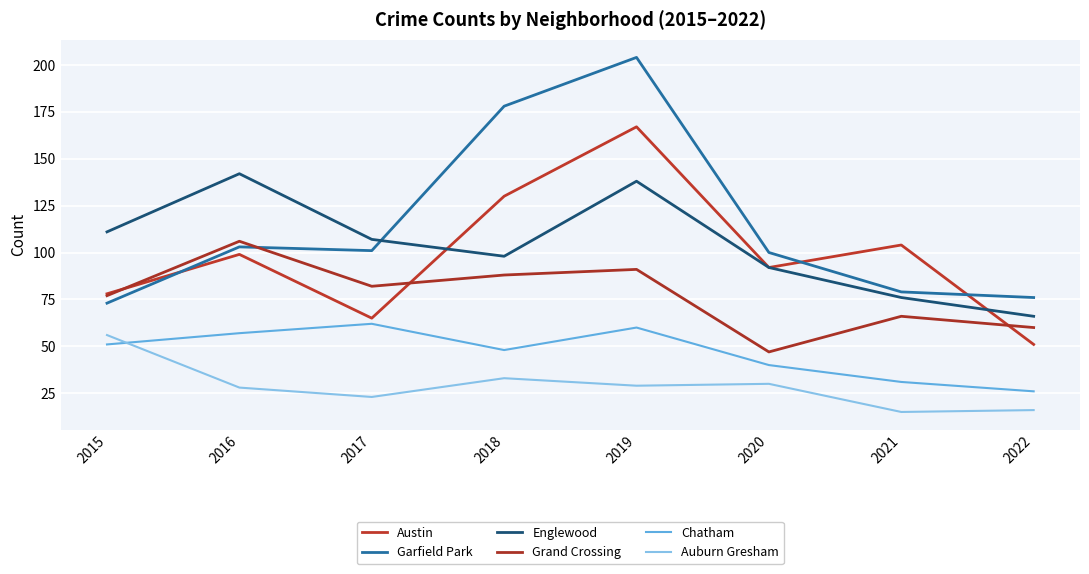

After their last crossing, which series has the higher values: Austin or Grand Crossing?

Grand Crossing